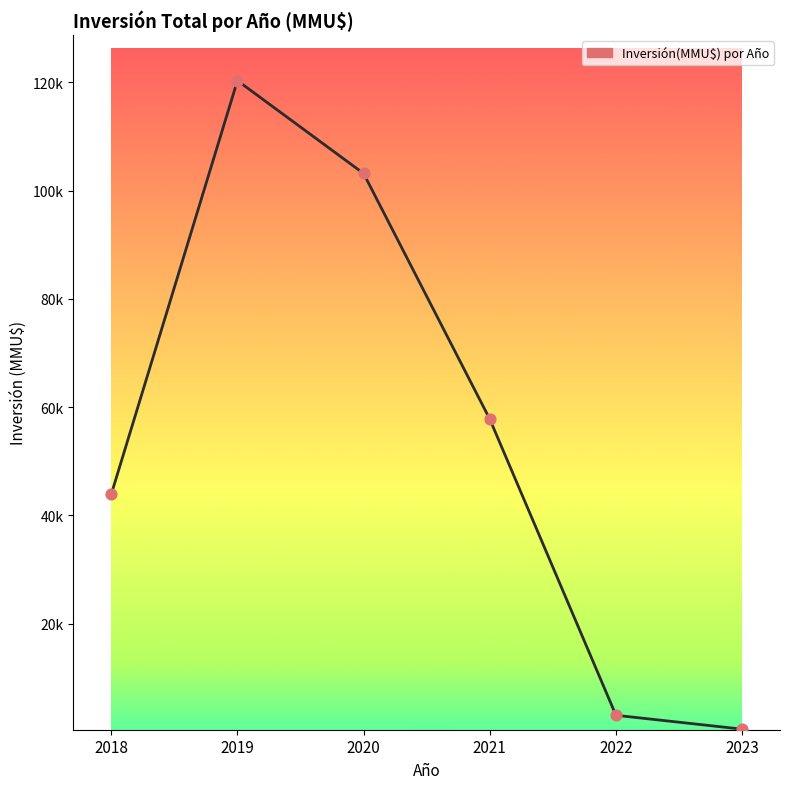

What is the change in value from 2018 to 2021?

+13878